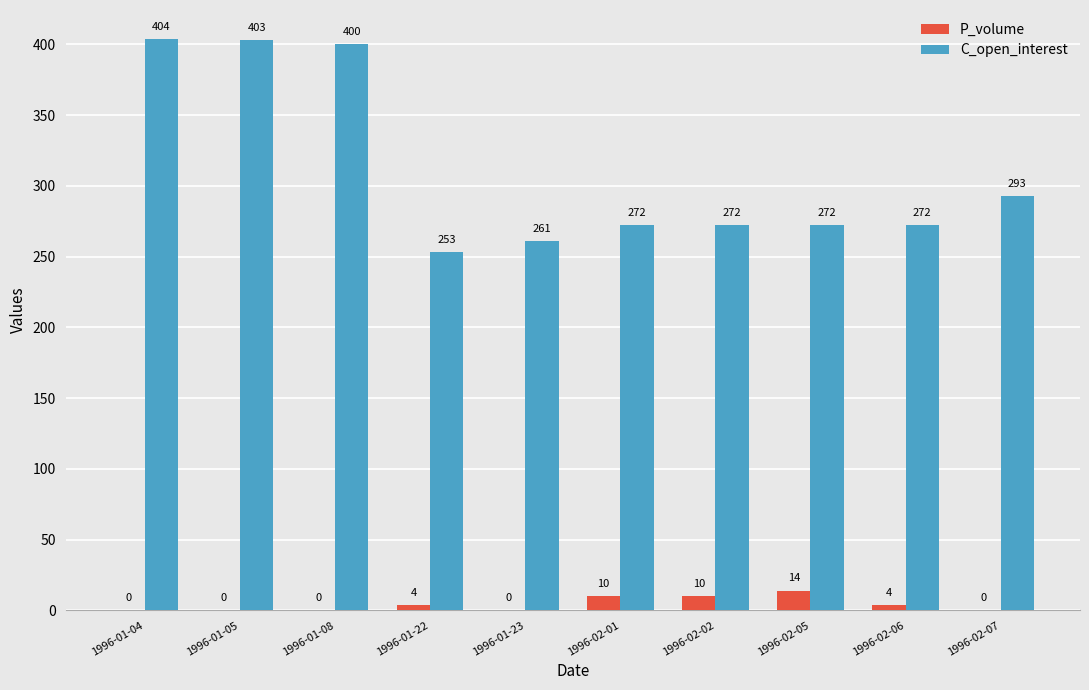

Between 1996-01-22 and 1996-02-01, which series saw the biggest shift?

C_open_interest